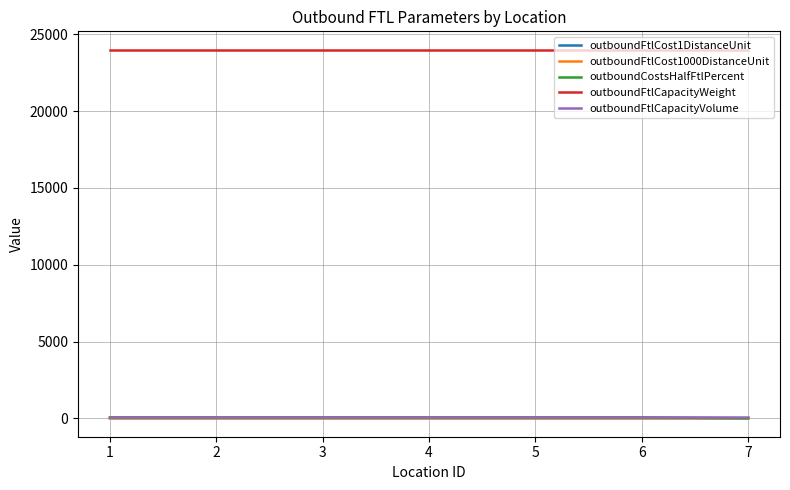

Is the value of outboundFtlCapacityWeight at 7 greater than the value of outboundFtlCapacityVolume at 4?

Yes